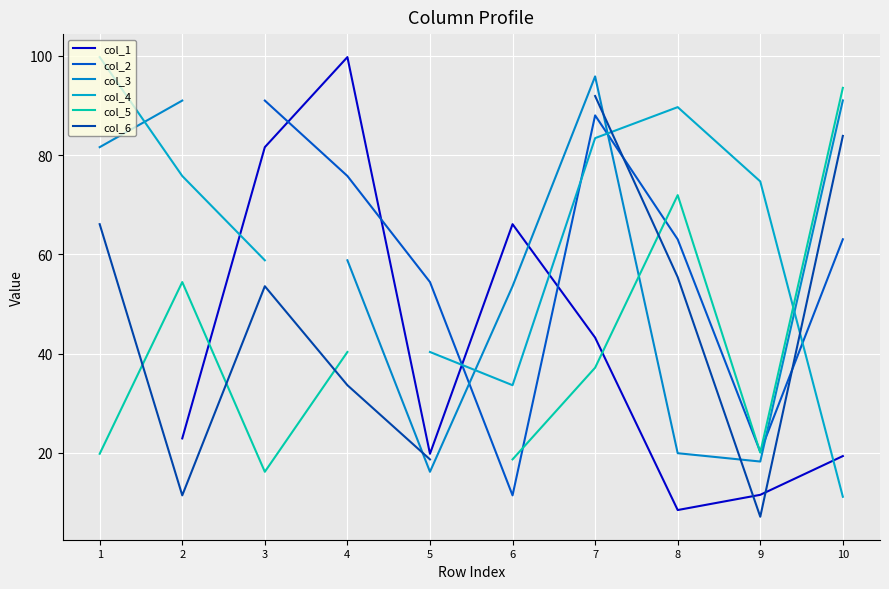

What is the difference between the highest and lowest values at 7?

58.7